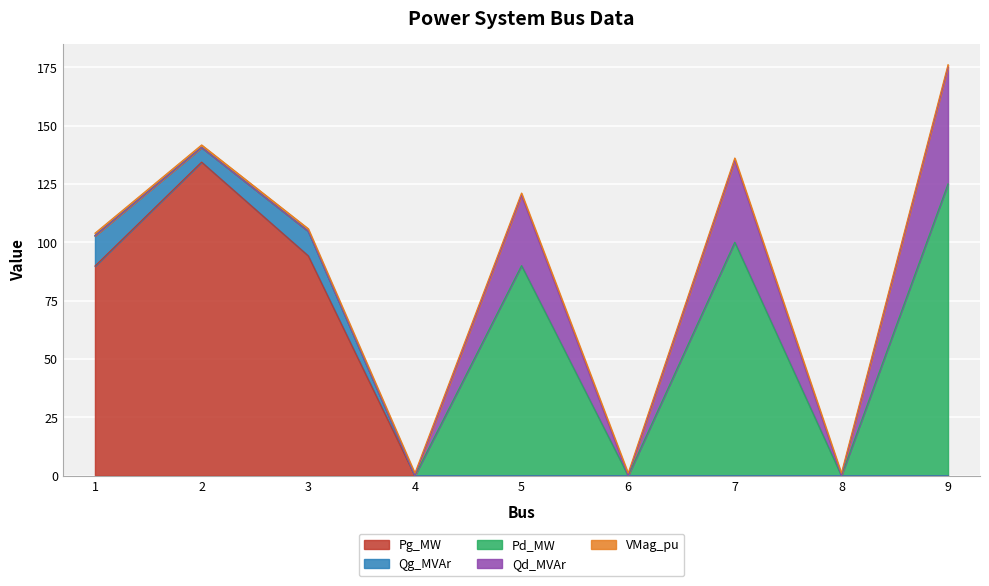

How many interior local valleys does the Qg_MVAr series have?

1